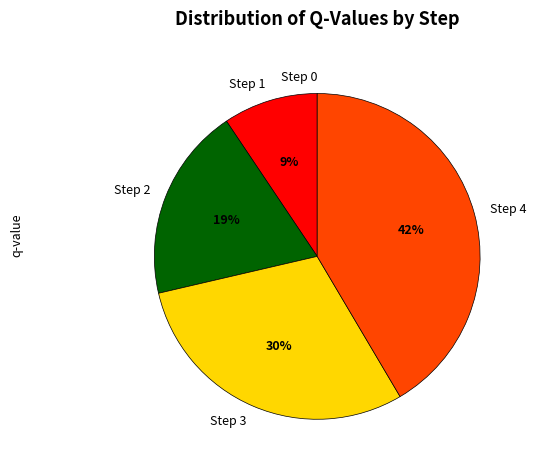

To the nearest percent, what is the average slice percentage?

20%